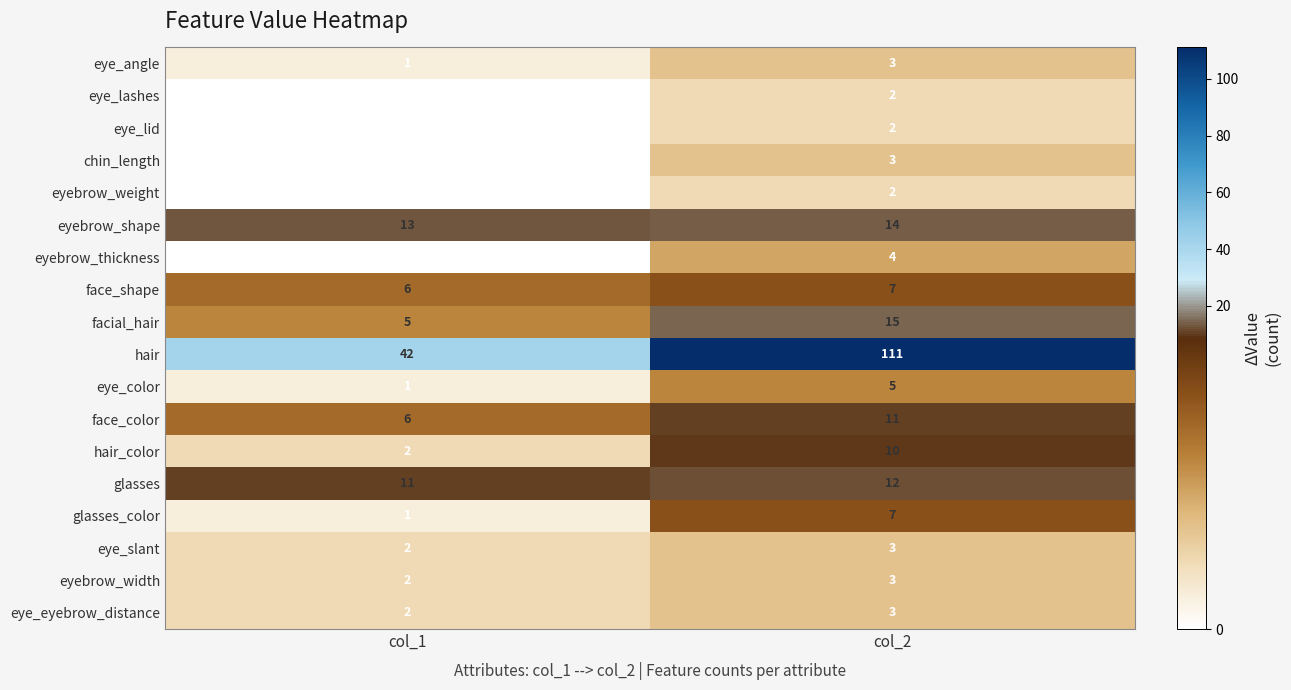

Where is eye_angle nearest to the value 2?

col_1